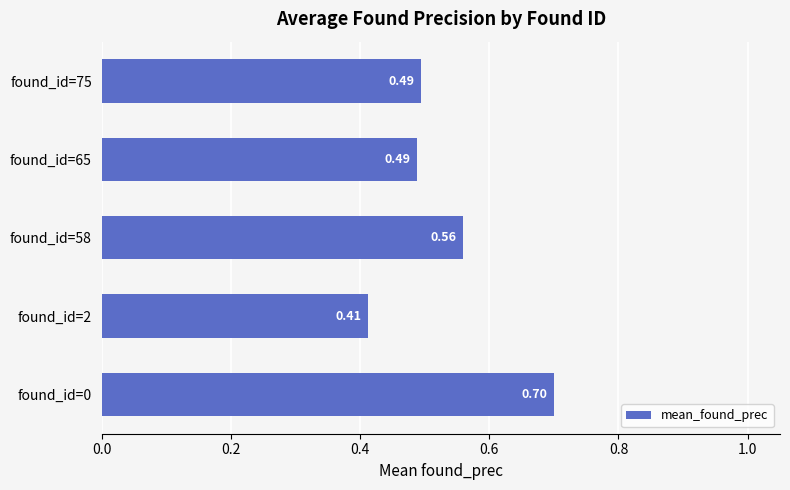

Between found_id=0 and found_id=2, which is larger?

found_id=0